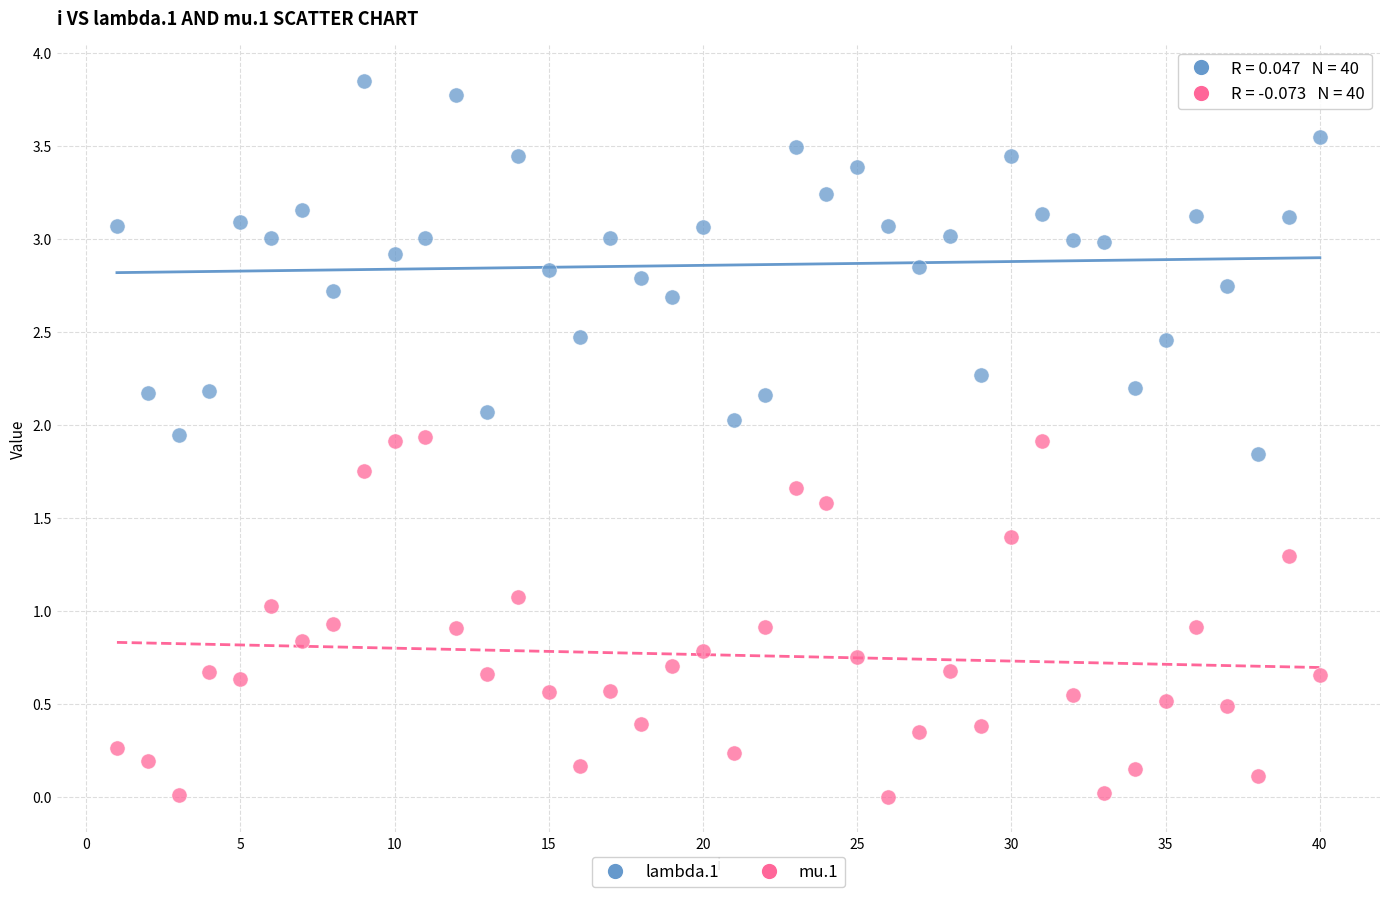

Which series contains the highest Y value?

lambda.1